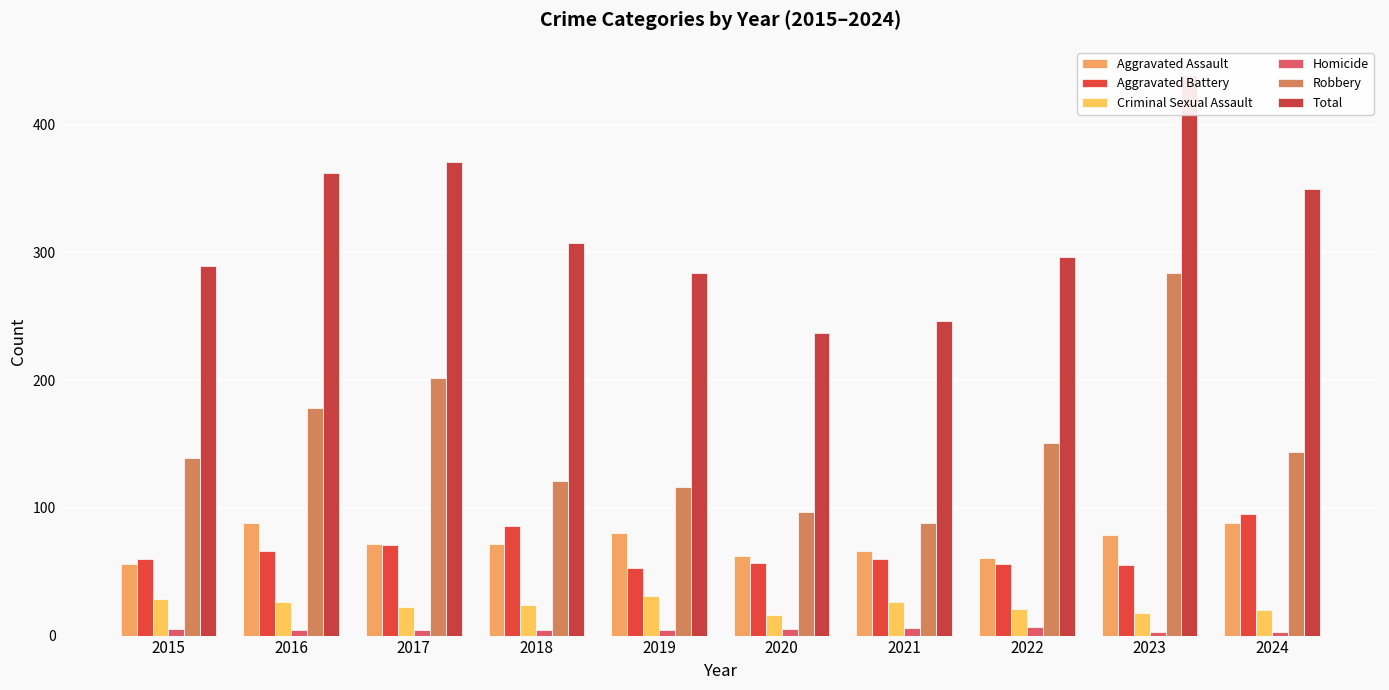

Is the value of Total at 2024 greater than the value of Criminal Sexual Assault at 2024?

Yes